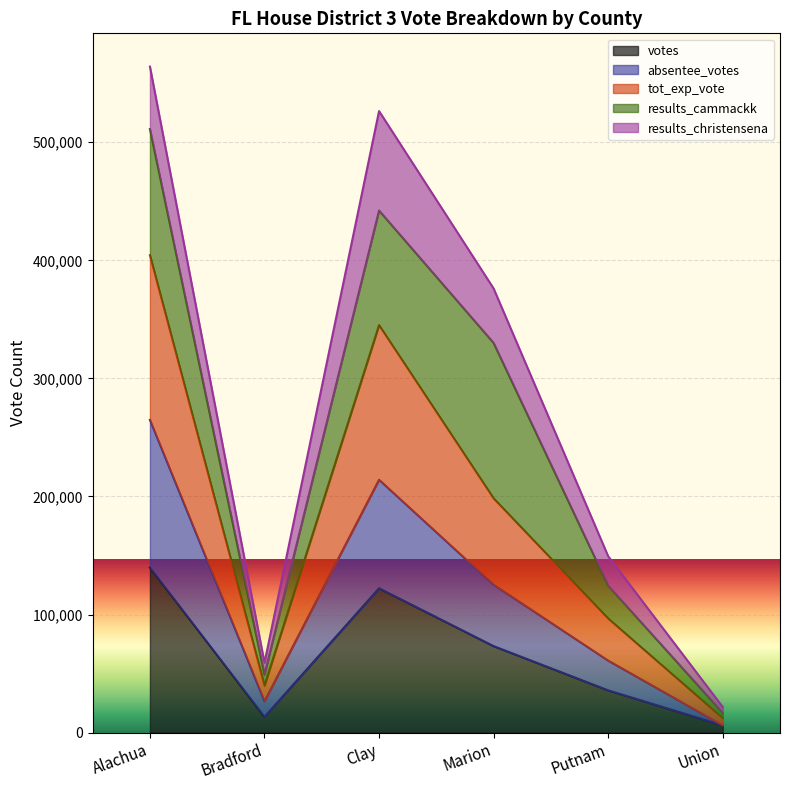

The votes series shows 63200 at Alachua. True or false?

False